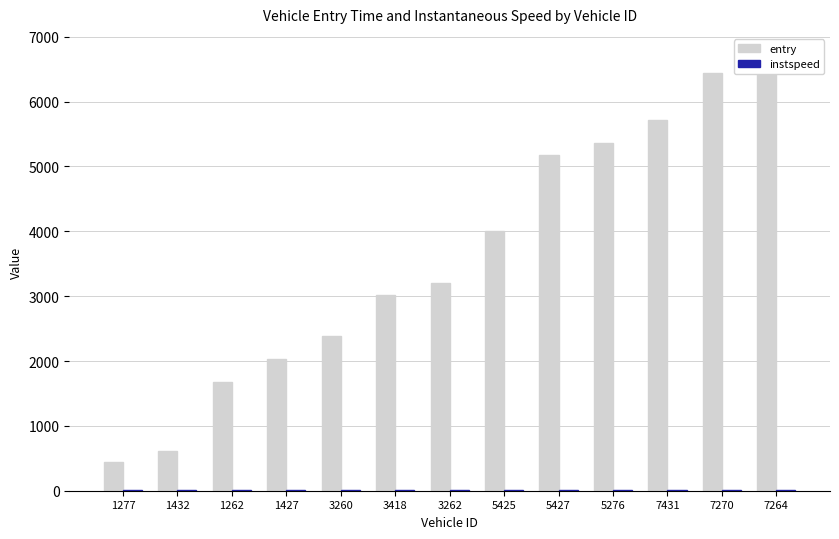

What is the difference between the highest and lowest values at 7431?

5707.4